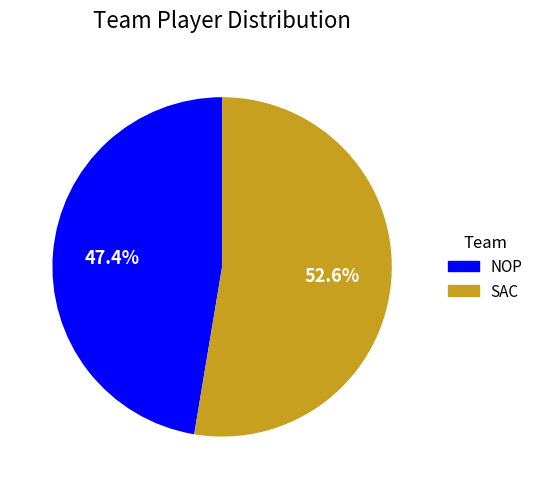

Which slice is the smallest?

NOP